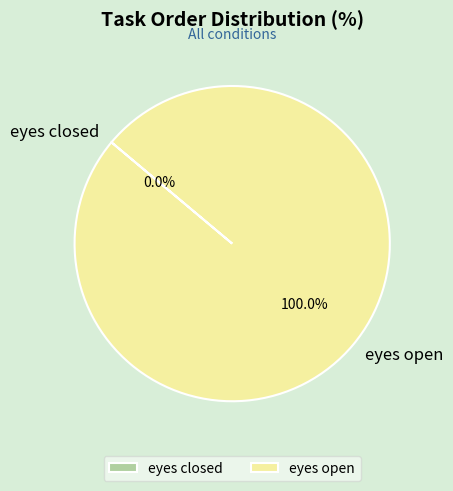

What percentage is NOT represented by eyes closed?

100.0%